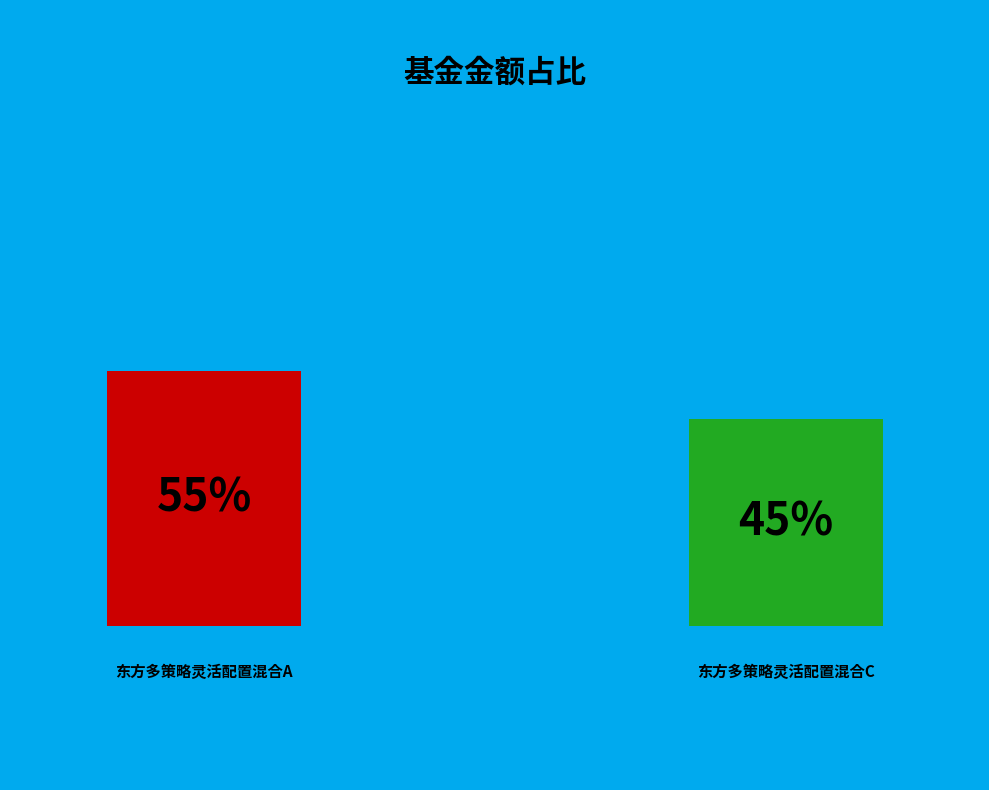

Is there any slice that represents more than half of the pie?

Yes